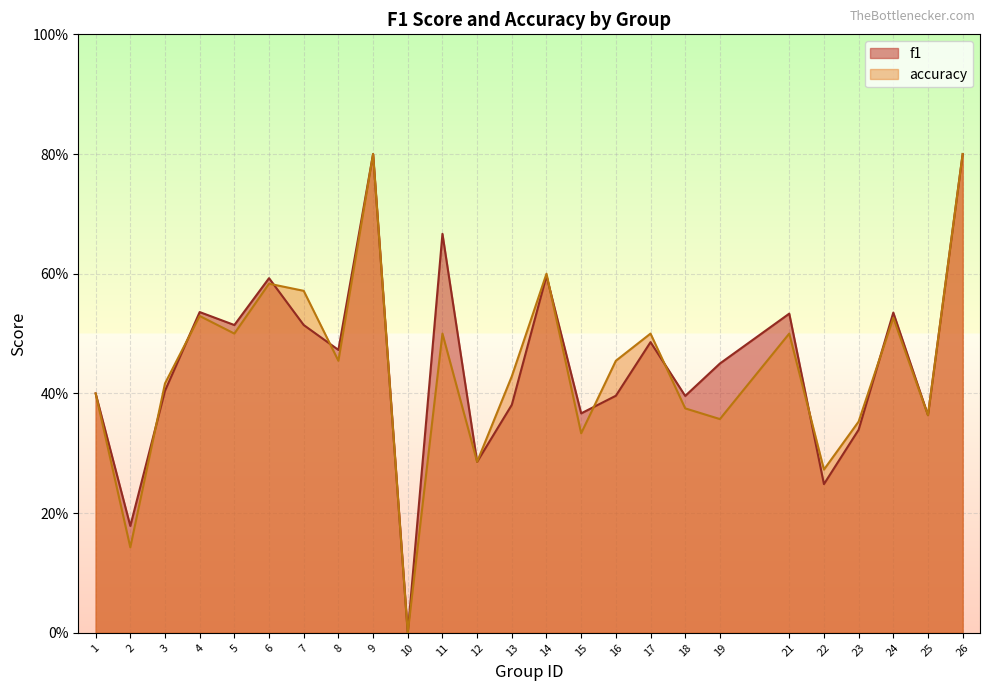

How many accuracy values are between 0 and 1?

25